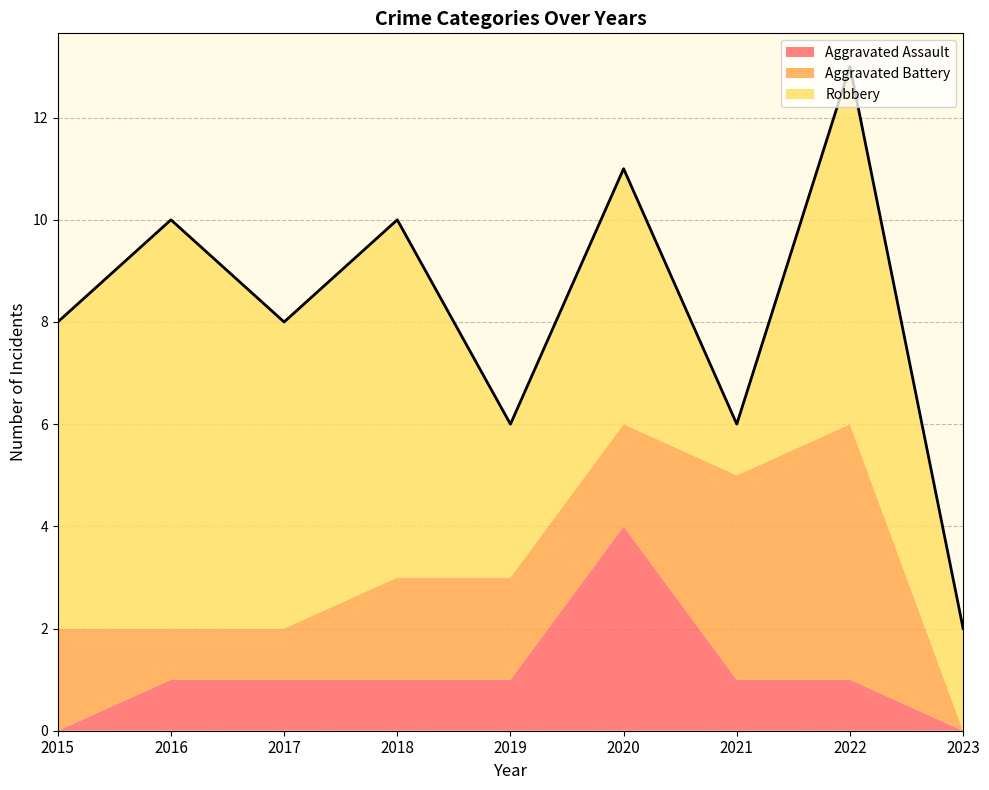

True or false: Robbery and Aggravated Assault intersect in this chart.

False